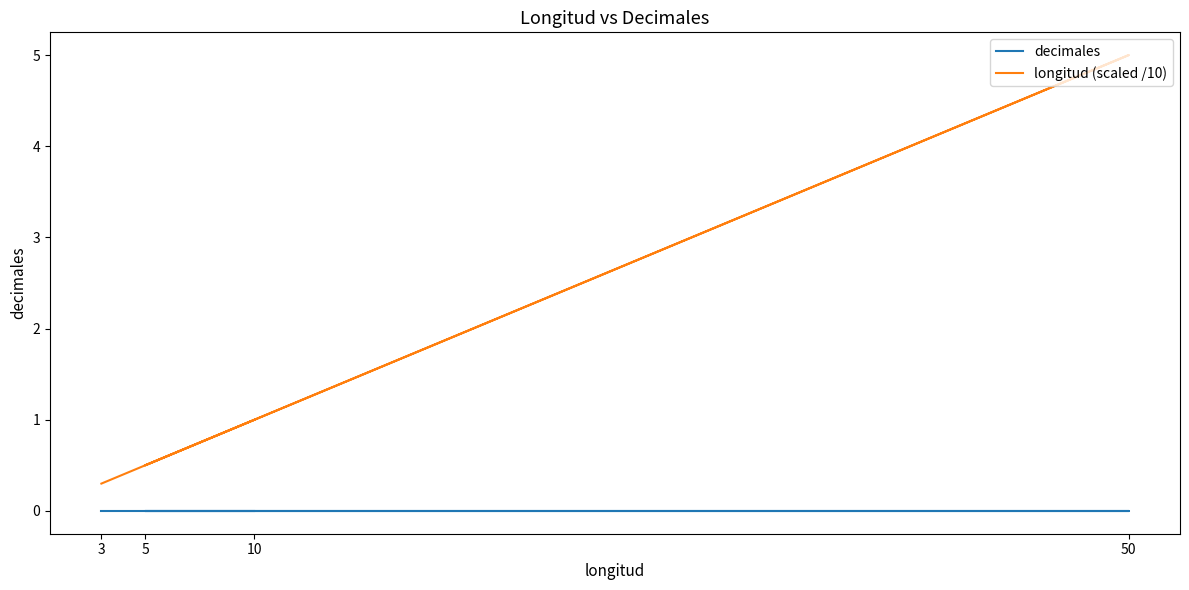

Reading left to right, what are all the values shown in this chart?

decimales: 10=0.0	5=0.0	50=0.0	3=0.0
longitud (scaled /10): 10=1.0	5=0.5	50=5.0	3=0.3